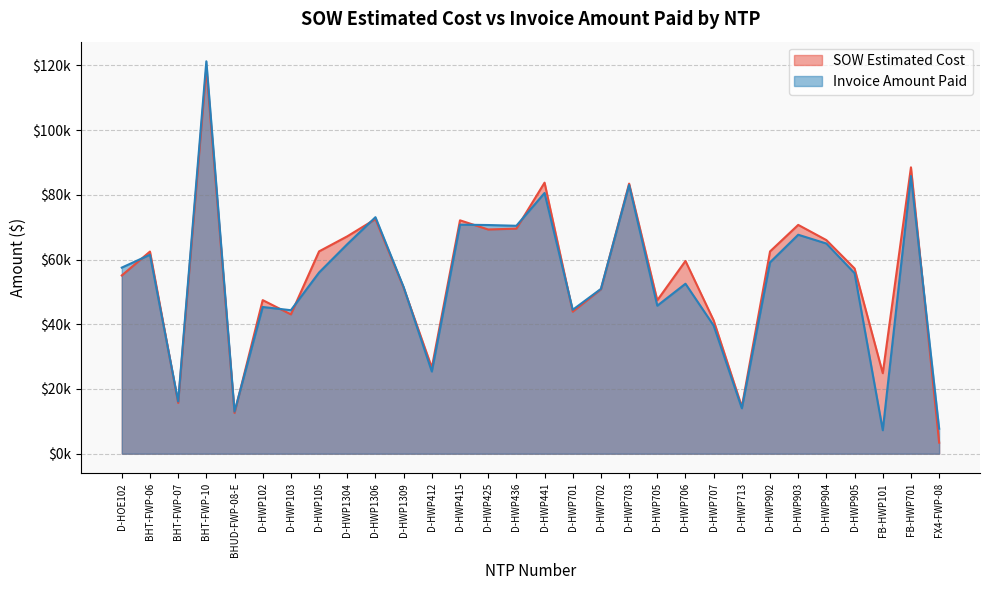

What is the approximate value of Invoice Amount Paid at D-HWP702?

50928.5